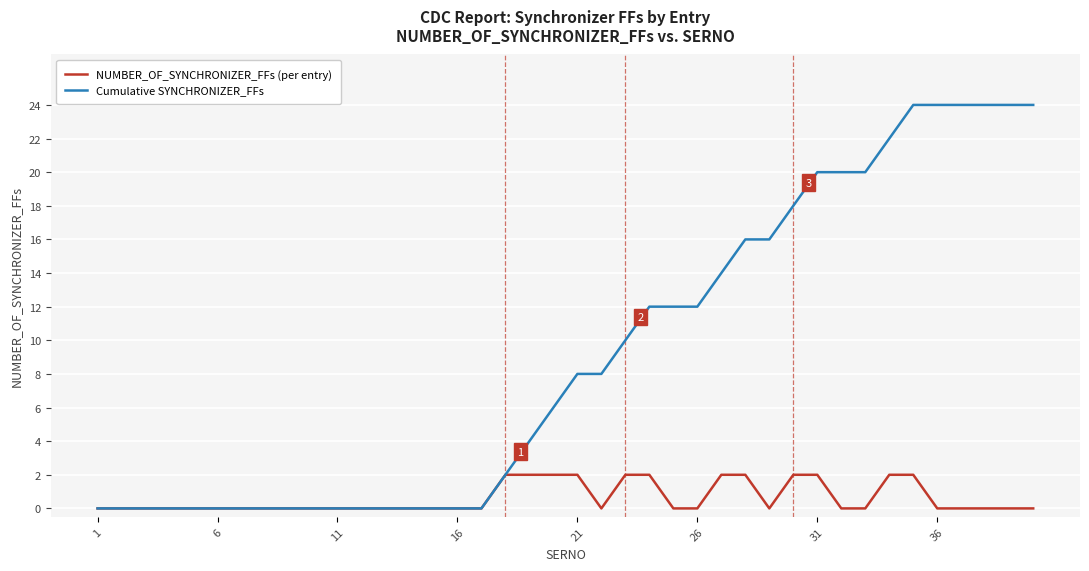

Reading left to right, list all the values displayed in this chart.

NUMBER_OF_SYNCHRONIZER_FFs (per entry): 0	0	0	0	0	0	0	0	0	0	0	0	0	0	0	0	0	2	2	2	2	0	2	2	0	0	2	2	0	2	2	0	0	2	2	0	0	0	0	0
Cumulative SYNCHRONIZER_FFs: 0	0	0	0	0	0	0	0	0	0	0	0	0	0	0	0	0	2	4	6	8	8	10	12	12	12	14	16	16	18	20	20	20	22	24	24	24	24	24	24